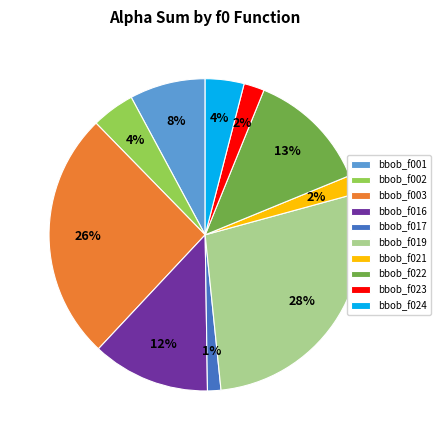

To the nearest percent, what is the combined percentage of bbob_f023 and bbob_f019?

30%